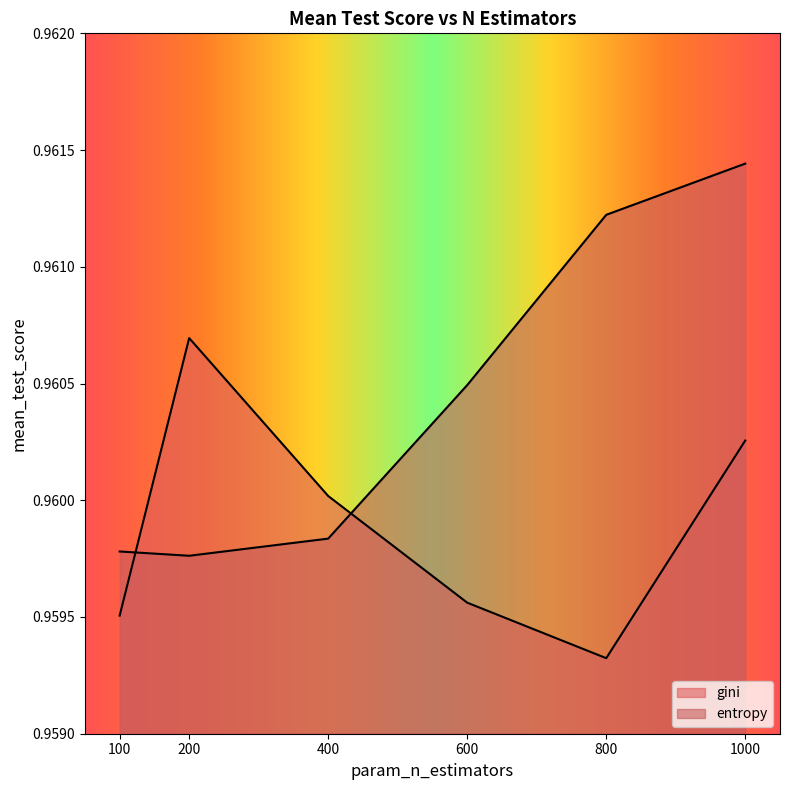

At which label does gini reach its minimum?

800